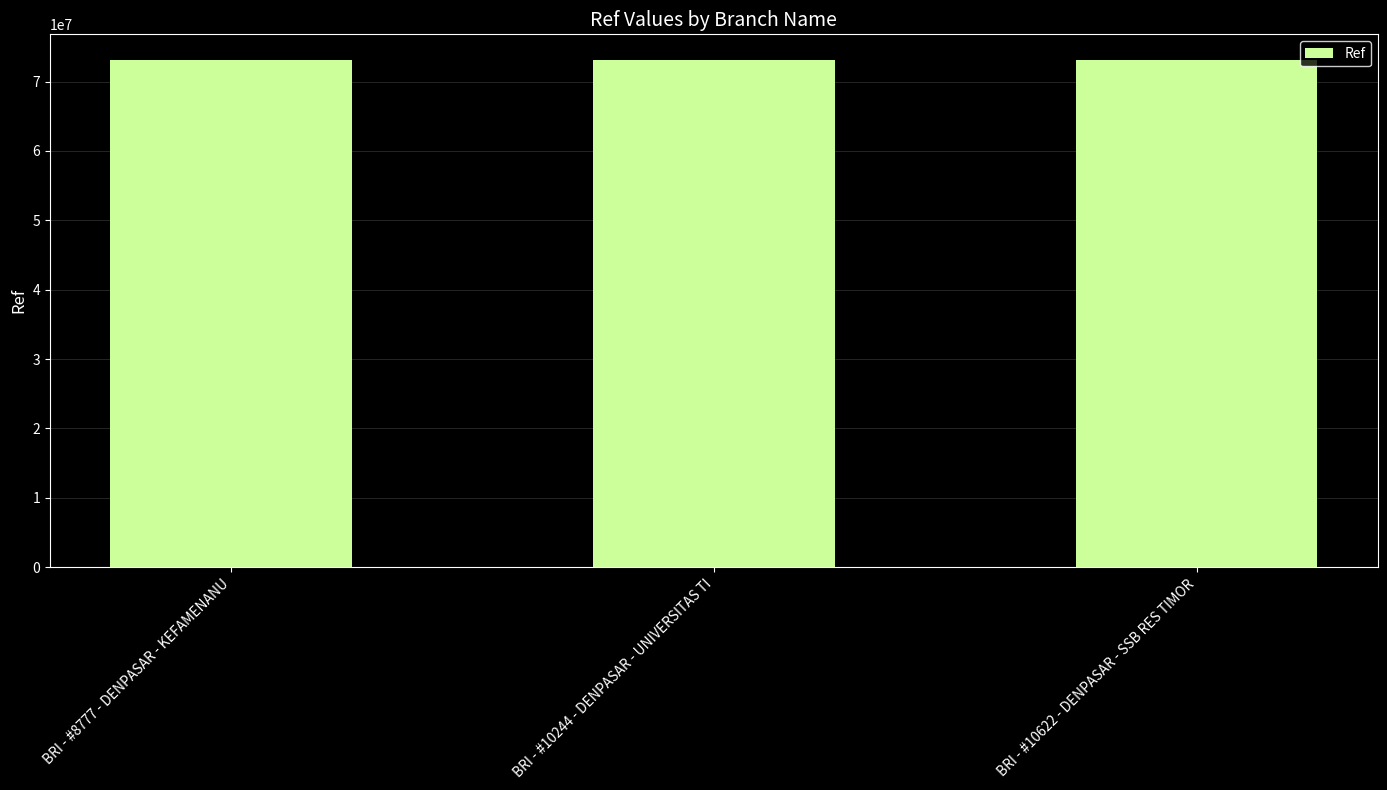

What is the label of the 3rd bar from the right?

BRI - #8777 - DENPASAR - KEFAMENANU